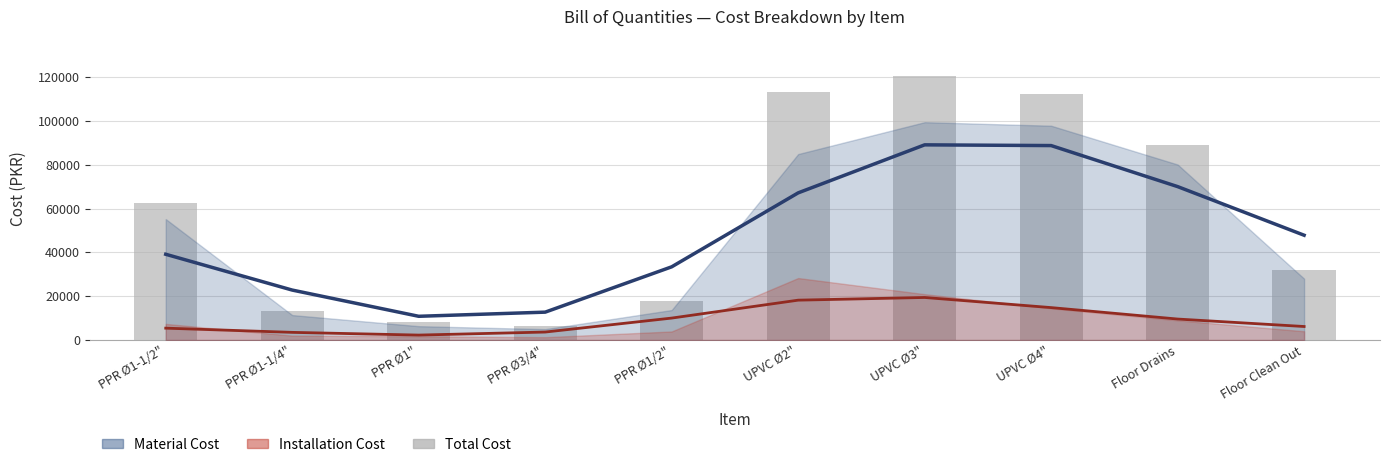

Reading left to right, list all the values displayed in this chart.

62560	13398	8050	6262	17595	113160	120347	112297	89100	32000